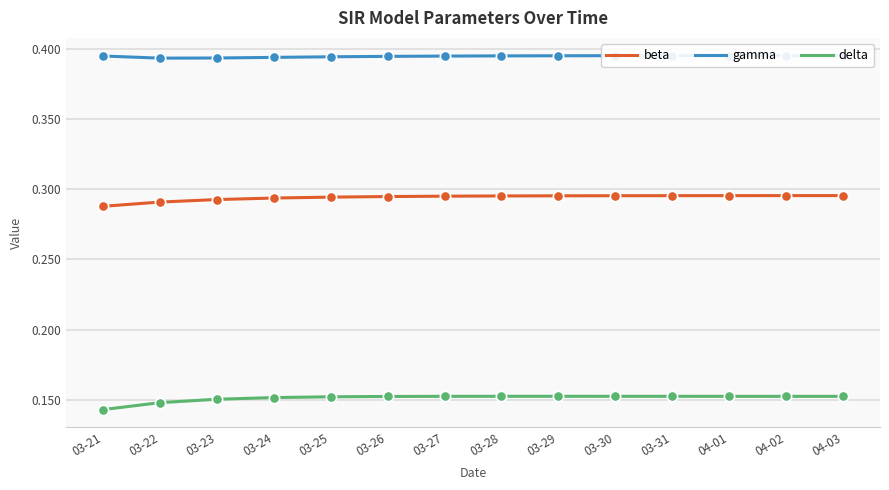

Which series has the largest total across all categories?

gamma